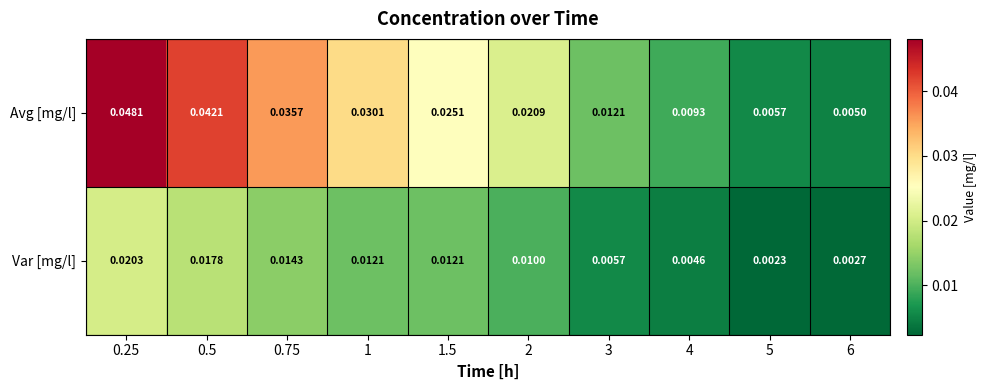

List the series in order of their overall mean, lowest first.

Var [mg/l], Avg [mg/l]